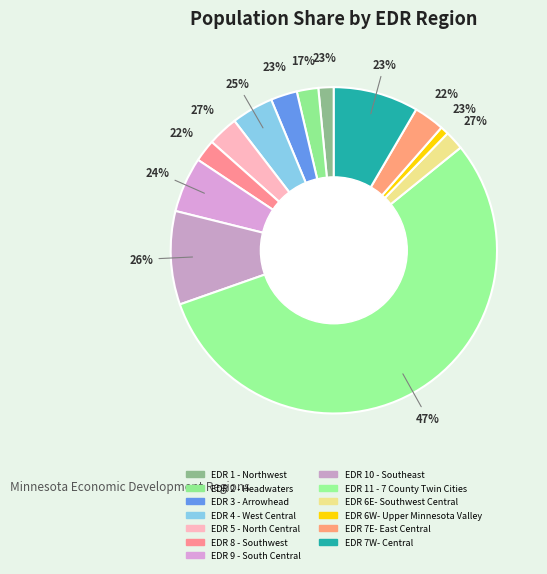

To the nearest percent, what is the average slice percentage?

8%